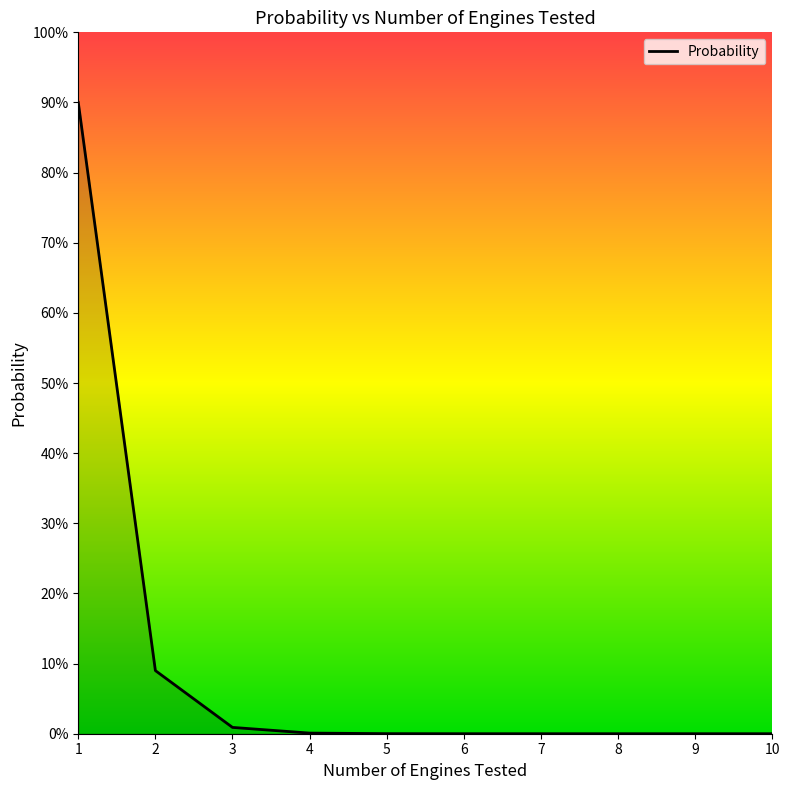

Does the chart have visible grid lines?

No